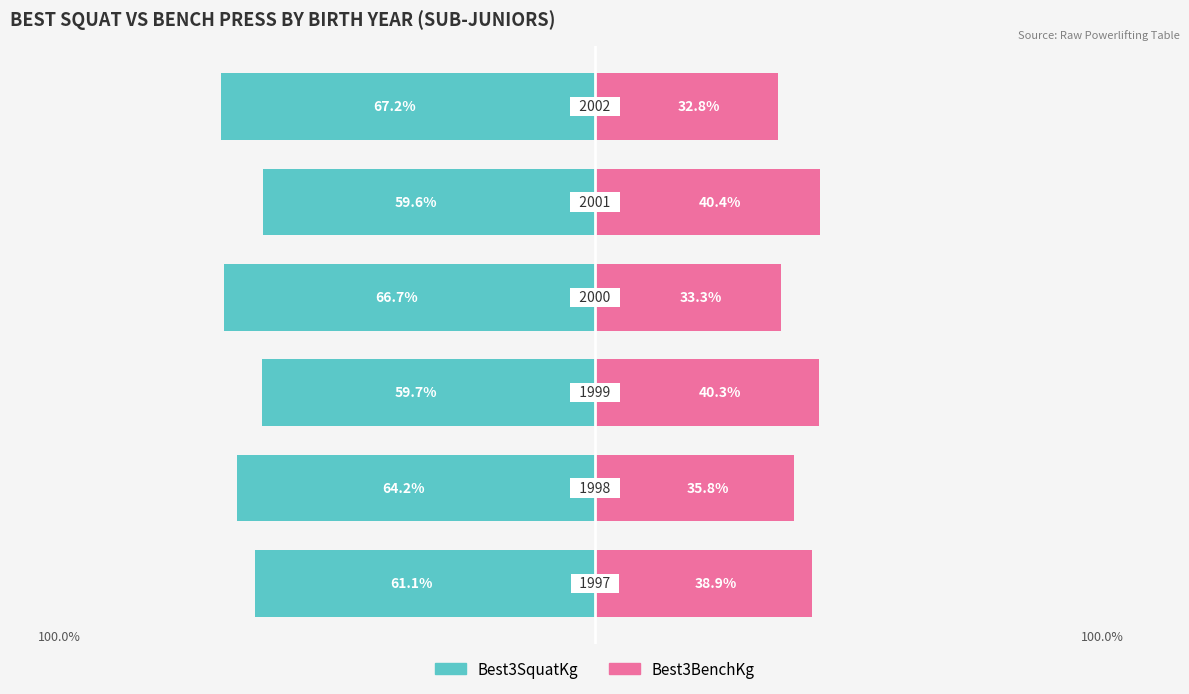

What are all the series names shown in the legend?

Best3SquatKg, Best3BenchKg